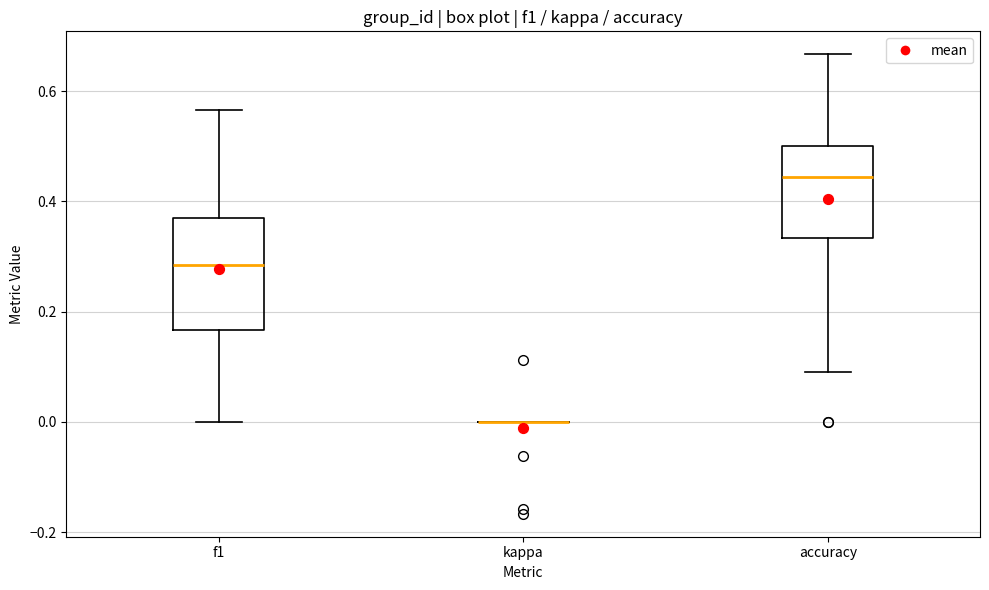

Where is the upper edge of the box for f1 on the y-axis? The values are not printed on the chart, so give them approximately, as read against the axis.

0.36